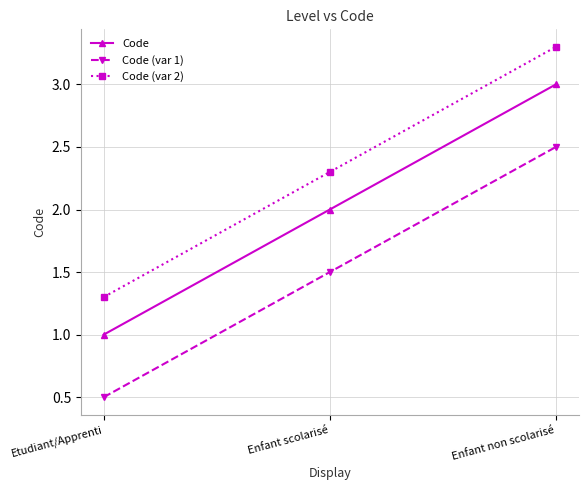

True or false: Code (var 1) has a value of 1.5 at Enfant scolarisé.

True